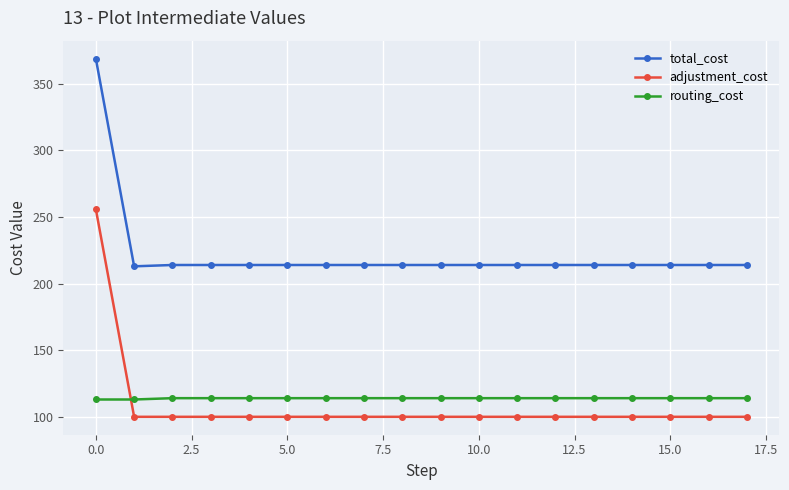

What is the highest value of the adjustment_cost series?

256